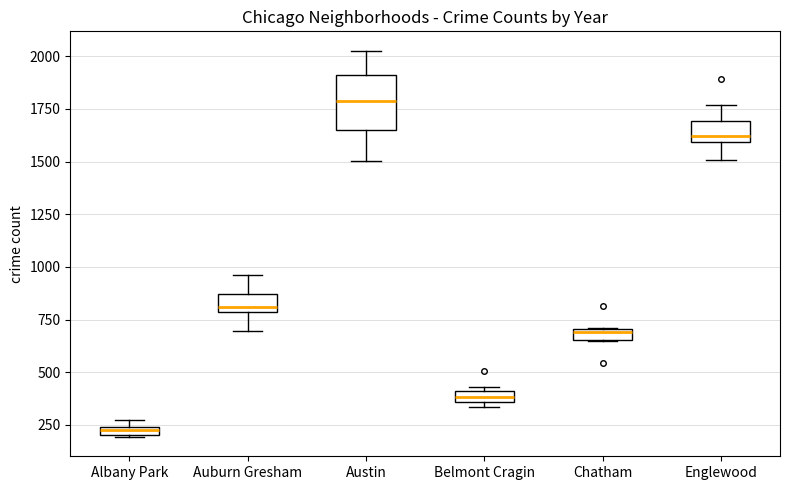

Where is the lower edge of the box for Belmont Cragin on the y-axis? The values are not printed on the chart, so give them approximately, as read against the axis.

350